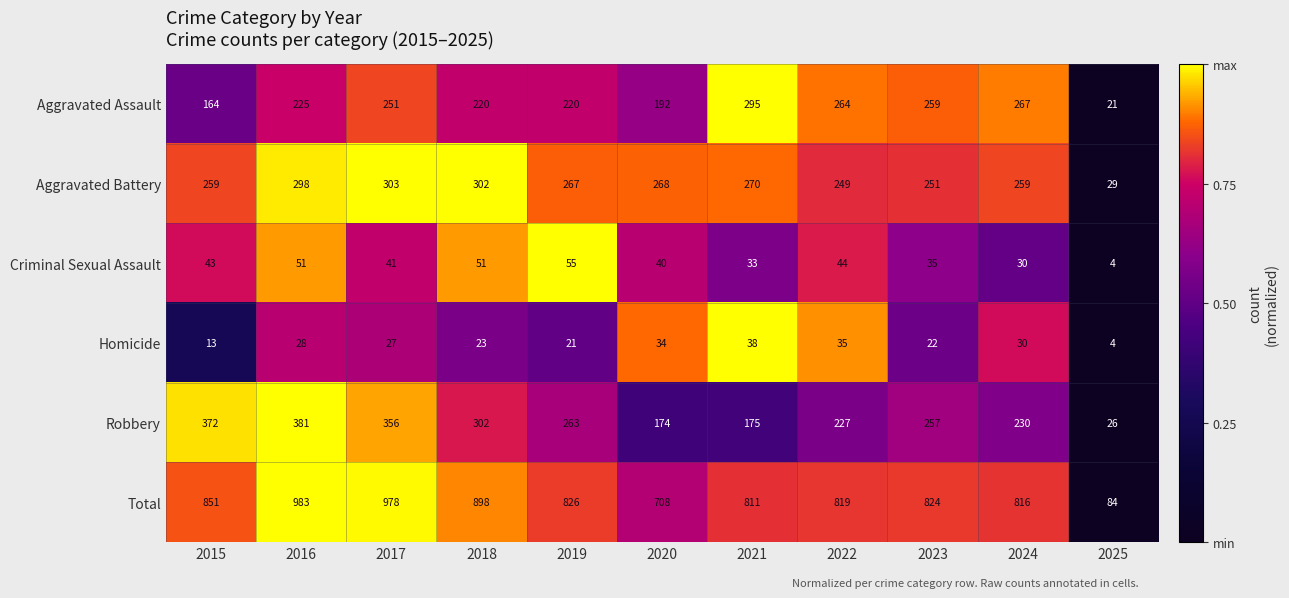

How many data points does each series have?

11